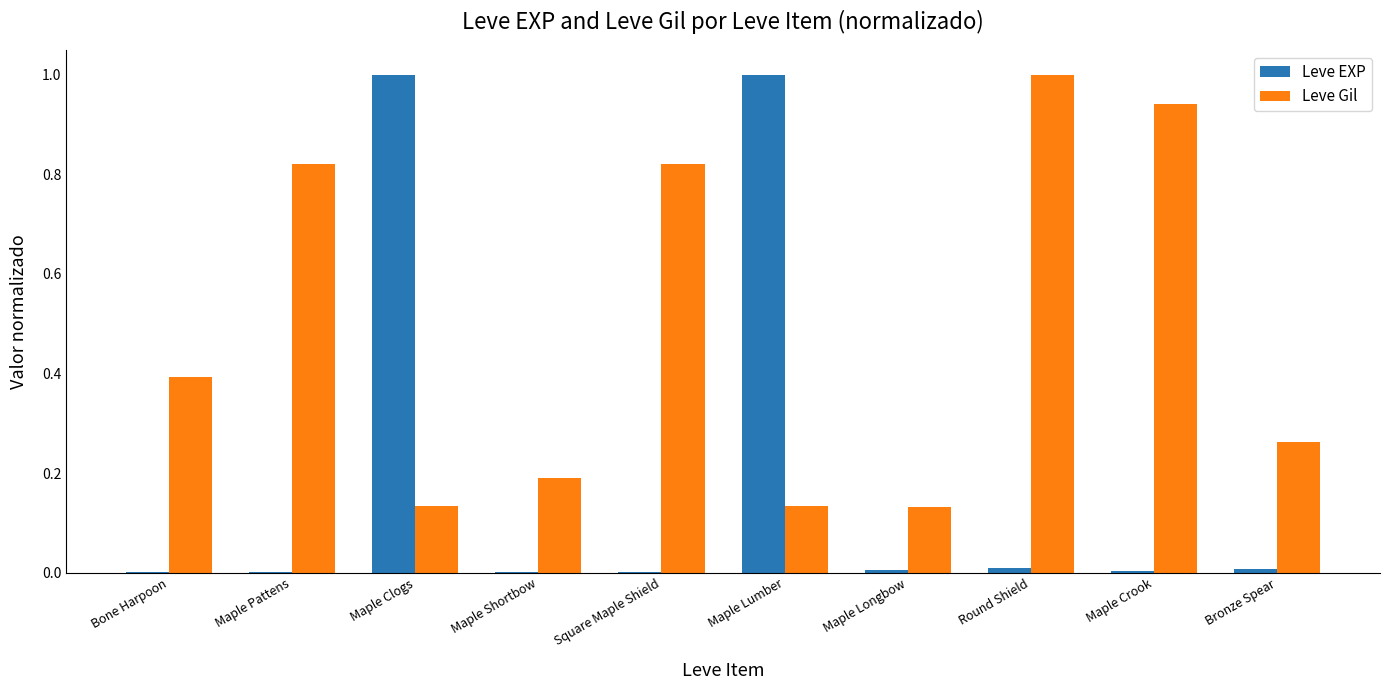

Which series has the largest range (max minus min)?

Leve EXP